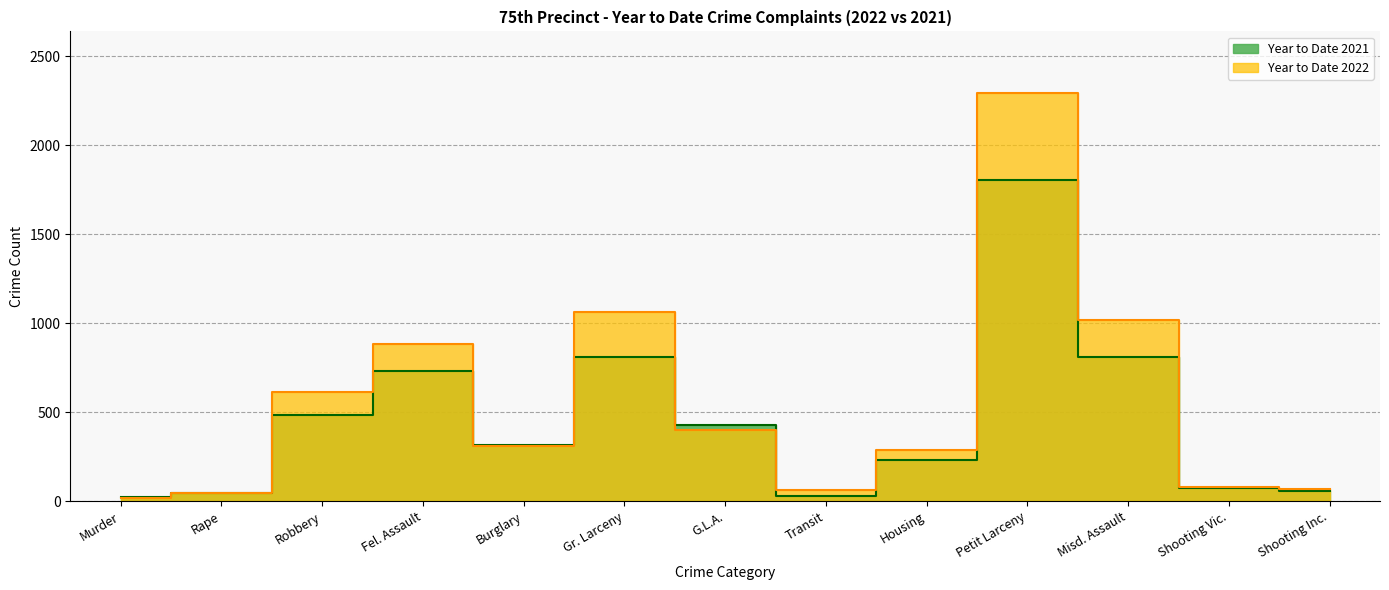

How many lines are shown in the chart?

2